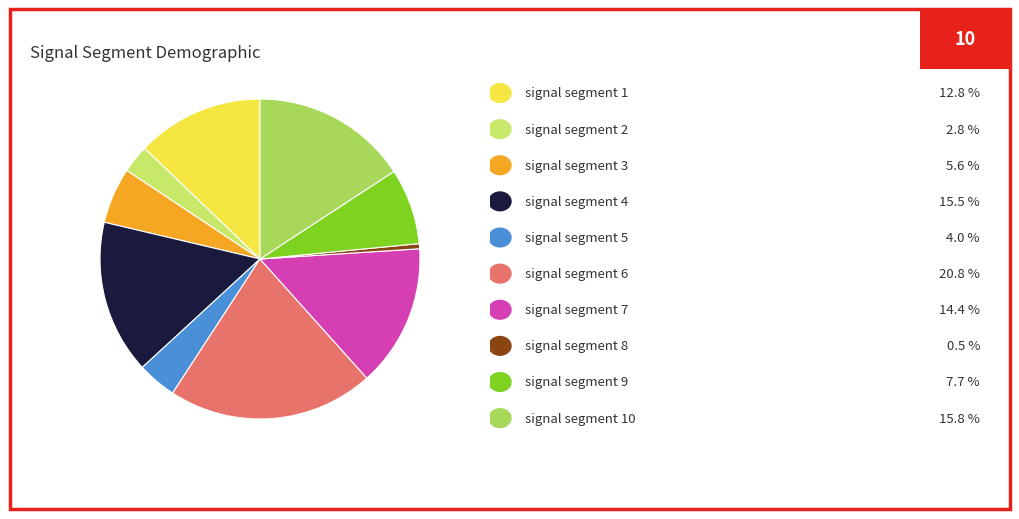

How many segments does this pie chart have?

10